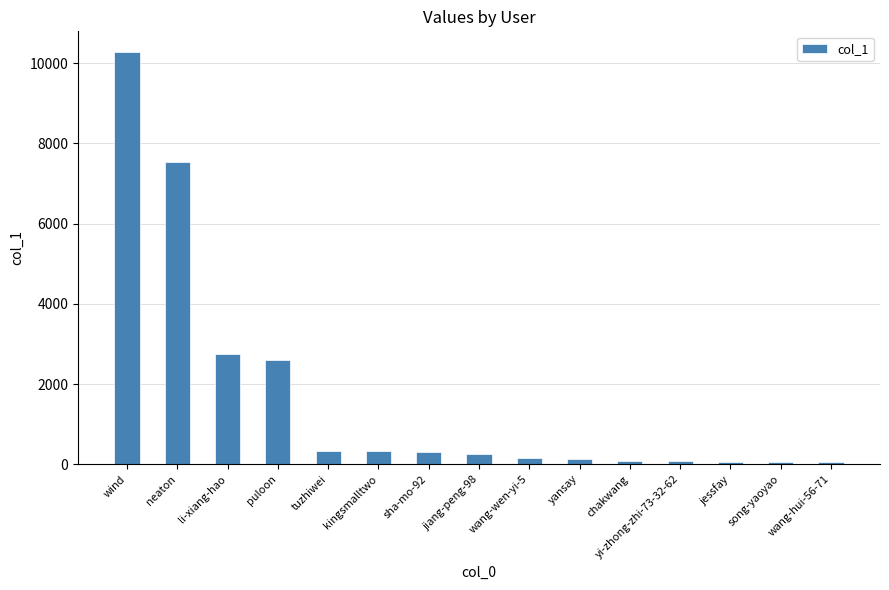

The chart shows a value of 7533 at neaton. True or false?

True